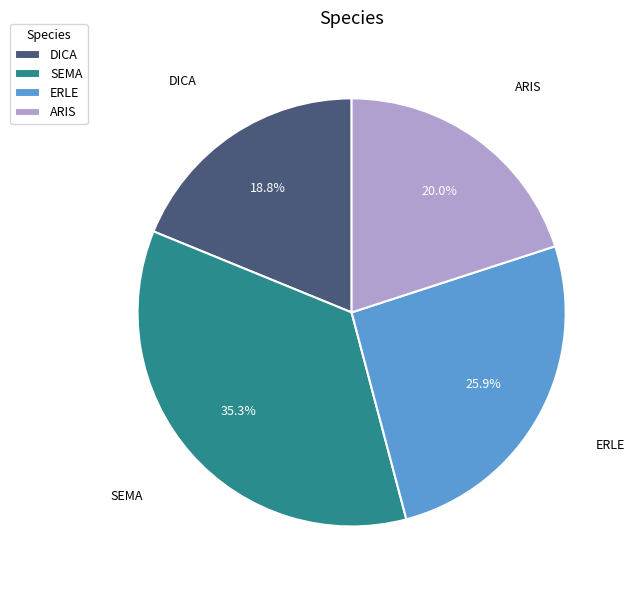

Rank the categories by value from lowest to highest.

DICA, ARIS, ERLE, SEMA